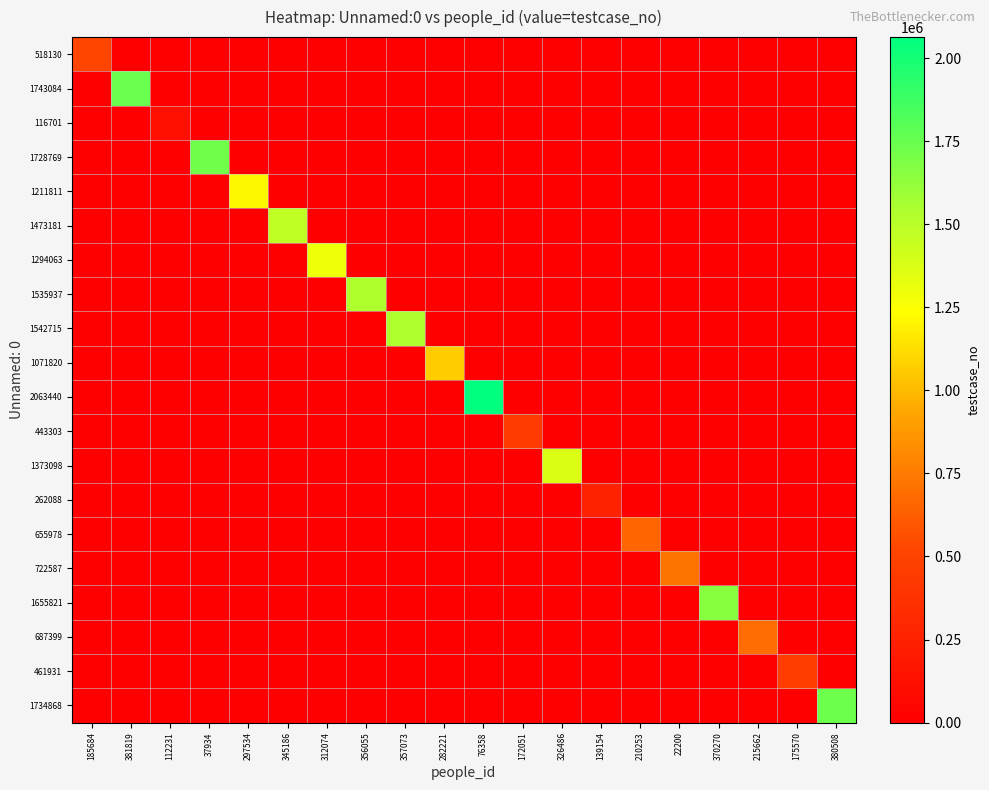

How many series are shown in this chart?

20